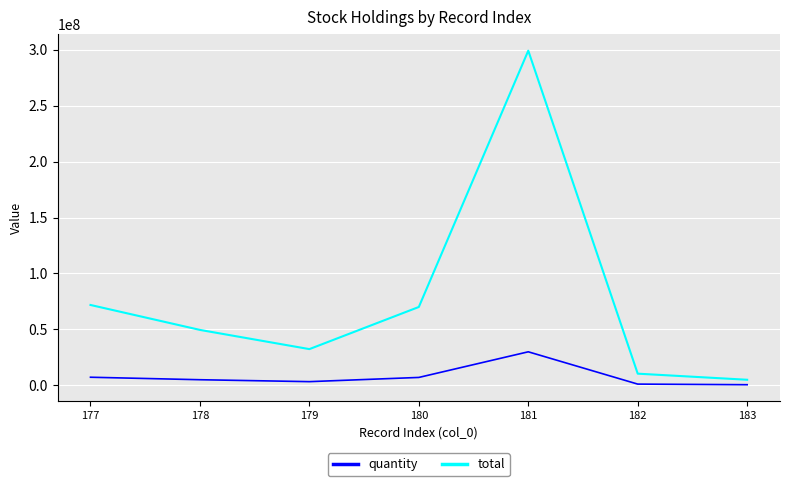

What is the average value of the total series?

76872861